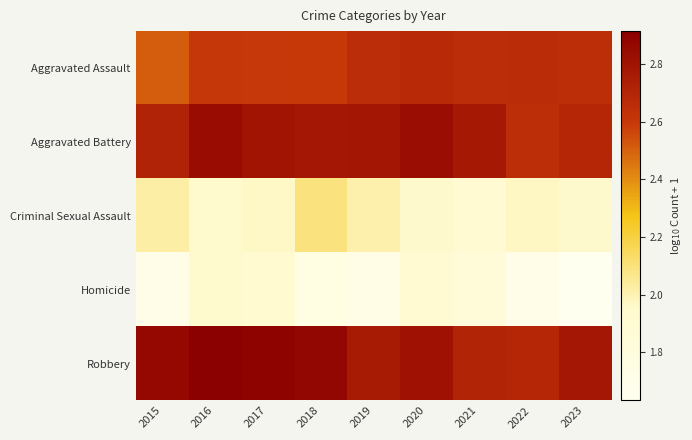

Reading left to right, transcribe all the data shown in this chart.

Aggravated Assault: 2015=2.5	2016=2.6	2017=2.6	2018=2.6	2019=2.7	2020=2.7	2021=2.7	2022=2.7	2023=2.6
Aggravated Battery: 2015=2.7	2016=2.8	2017=2.8	2018=2.8	2019=2.8	2020=2.8	2021=2.8	2022=2.7	2023=2.7
Criminal Sexual Assault: 2015=2.0	2016=1.9	2017=2.0	2018=2.1	2019=2.0	2020=2.0	2021=1.9	2022=2.0	2023=2.0
Homicide: 2015=1.7	2016=1.9	2017=1.9	2018=1.8	2019=1.7	2020=1.9	2021=1.8	2022=1.7	2023=1.6
Robbery: 2015=2.9	2016=2.9	2017=2.9	2018=2.9	2019=2.8	2020=2.8	2021=2.7	2022=2.7	2023=2.8